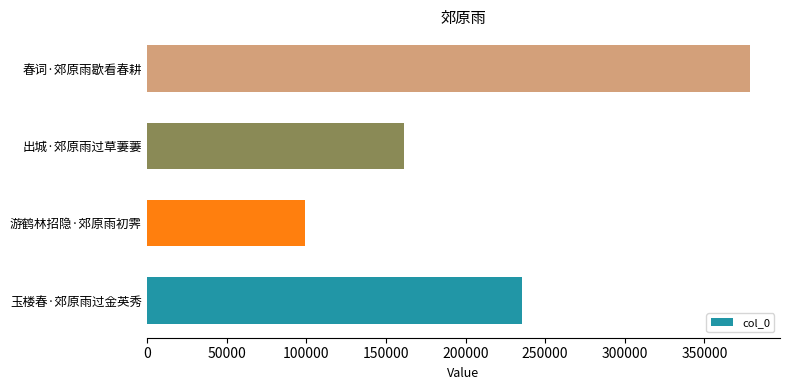

The value at 游鹤林招隐·郊原雨初霁 is 141066. True or false?

False